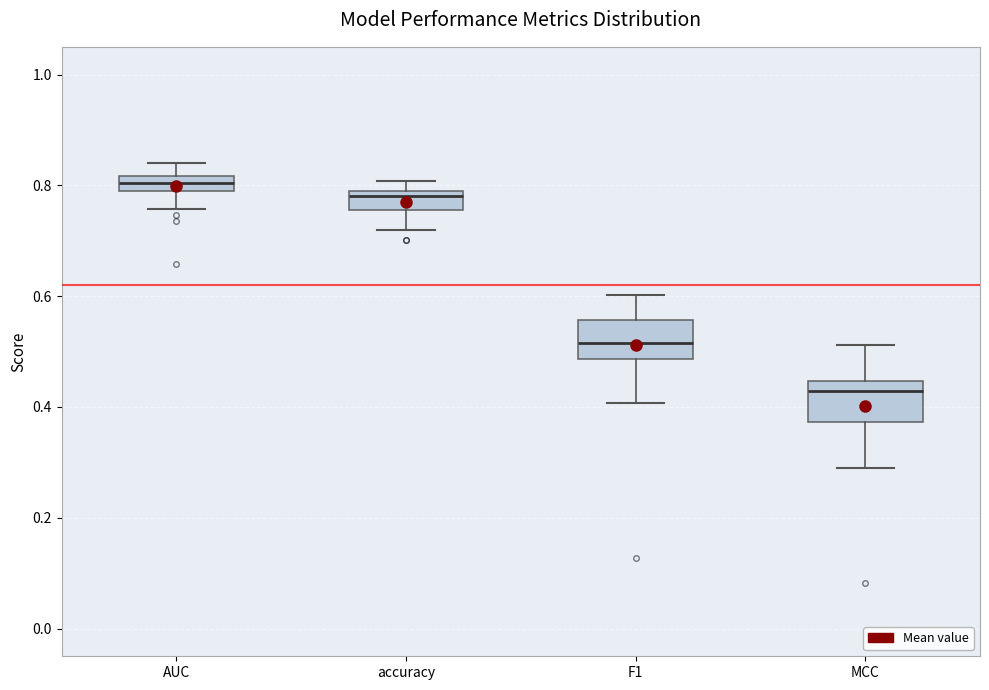

Which box's median line is the highest?

AUC